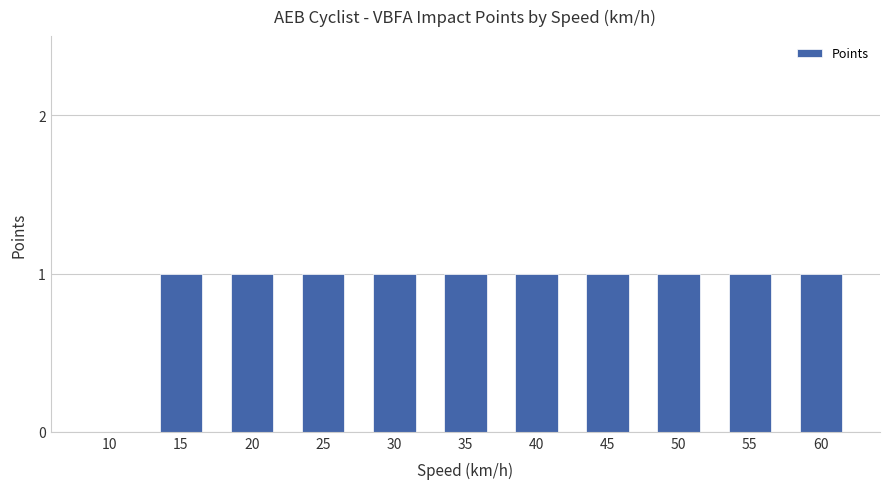

What is the sum of all values?

10